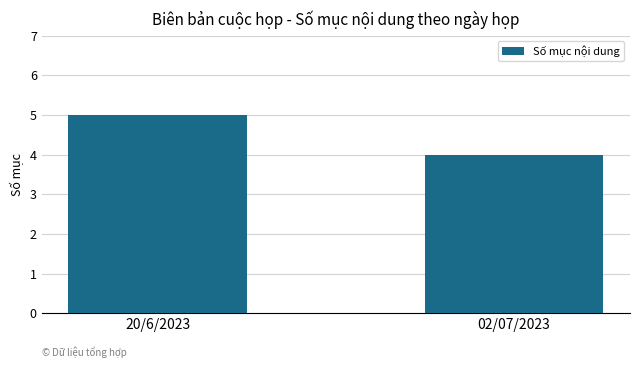

Which has a higher value, 20/6/2023 or 02/07/2023?

20/6/2023